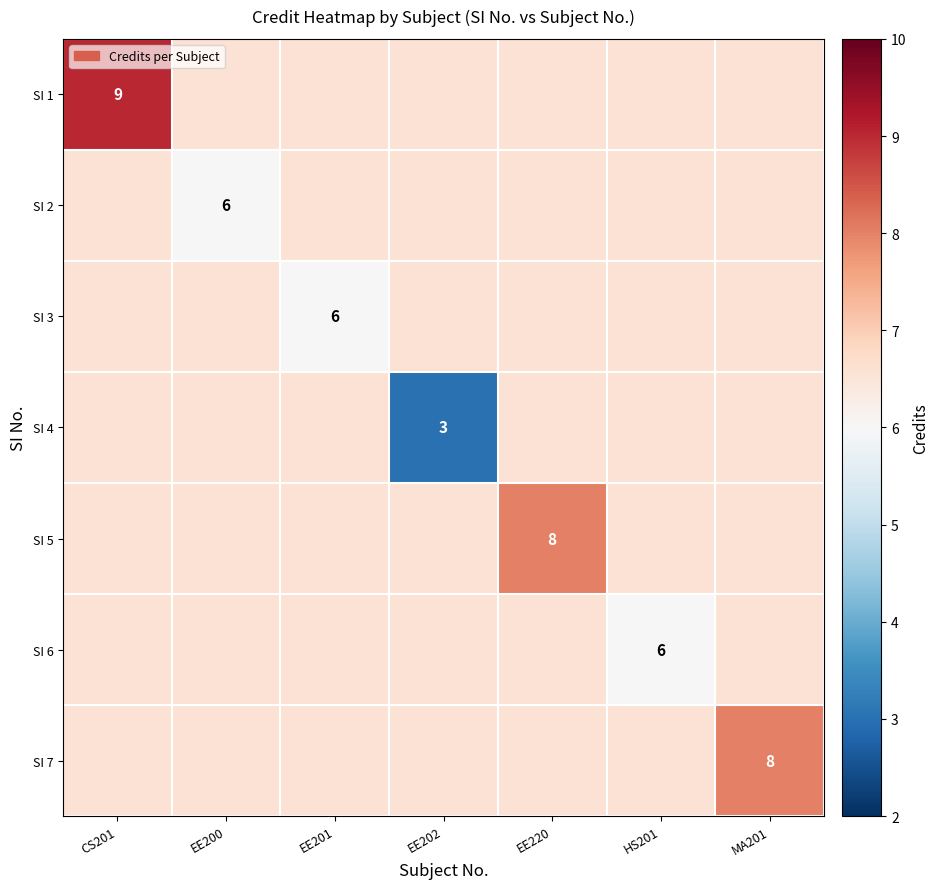

At which category is the sum across all series the highest?

CS201